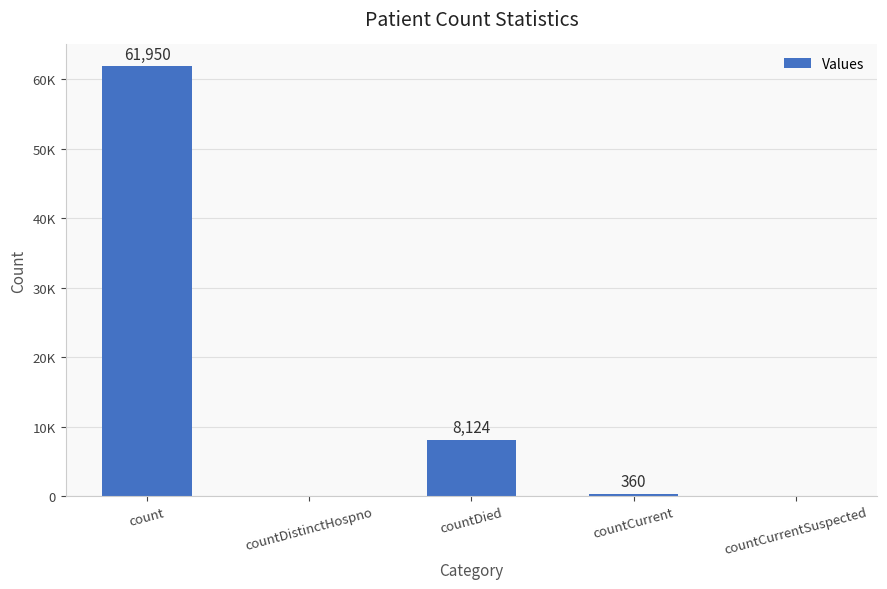

What position from the left is count?

1